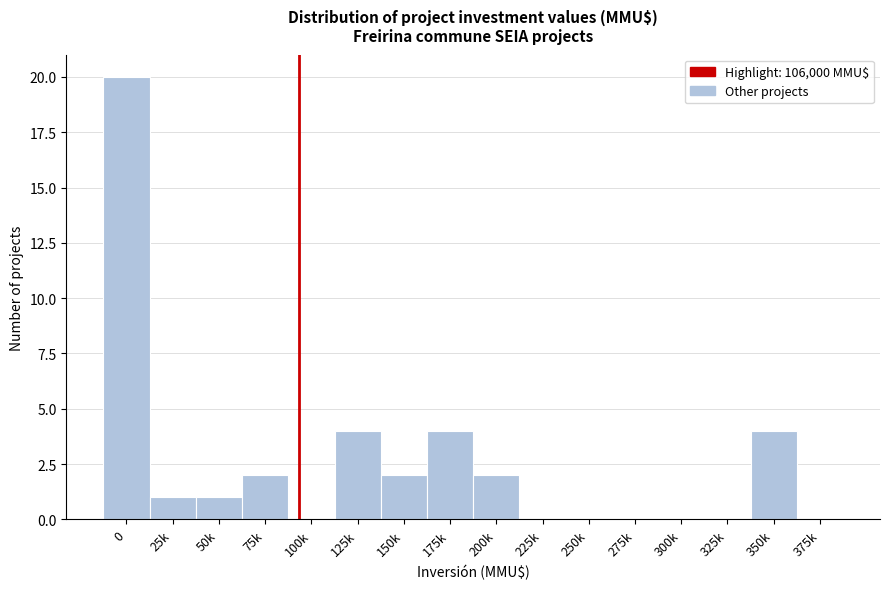

Reading right to left, what are all the values shown in this chart?

375k=0	350k=4	325k=0	300k=0	275k=0	250k=0	225k=0	200k=2	175k=4	150k=2	125k=4	100k=0	75k=2	50k=1	25k=1	0=20